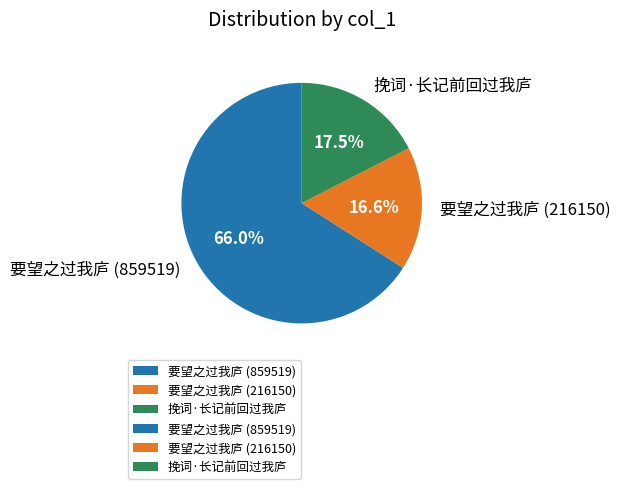

What is the ratio of the value at 要望之过我庐 (216150) to the value at 要望之过我庐 (859519)?

0.3